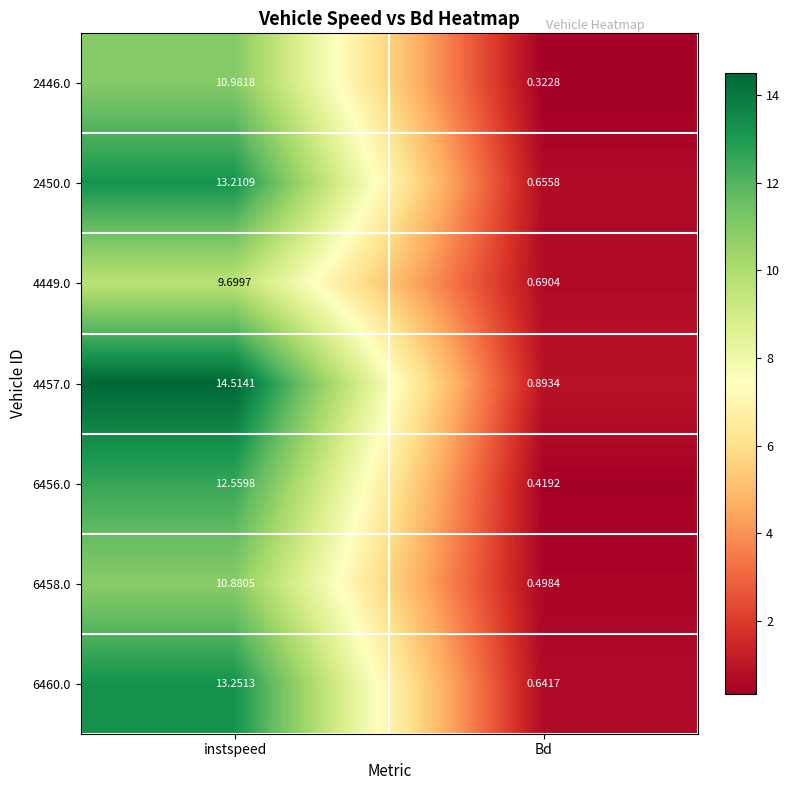

Rank the categories by 2450.0 value from lowest to highest.

Bd, instspeed